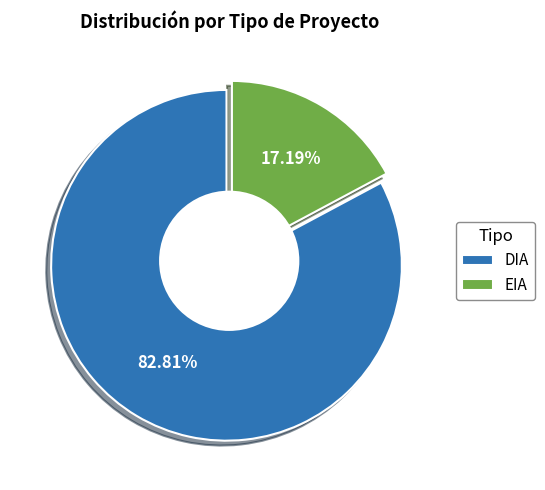

How many segments does this pie chart have?

2